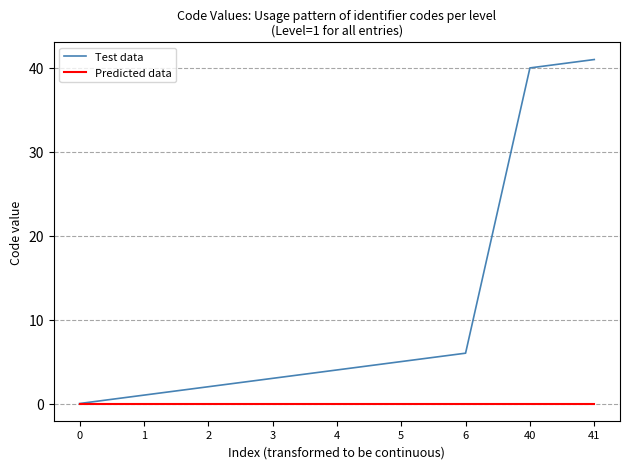

Is the value of Predicted data at 40 greater than the value of Test data at 40?

No